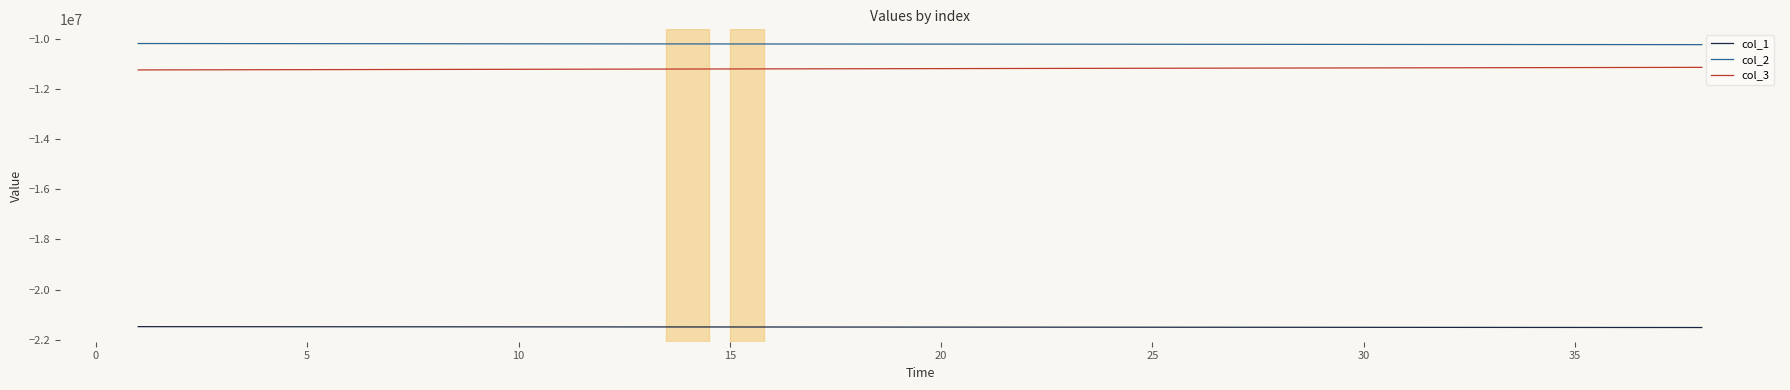

What is the maximum value shown in the chart?

-10197711.5